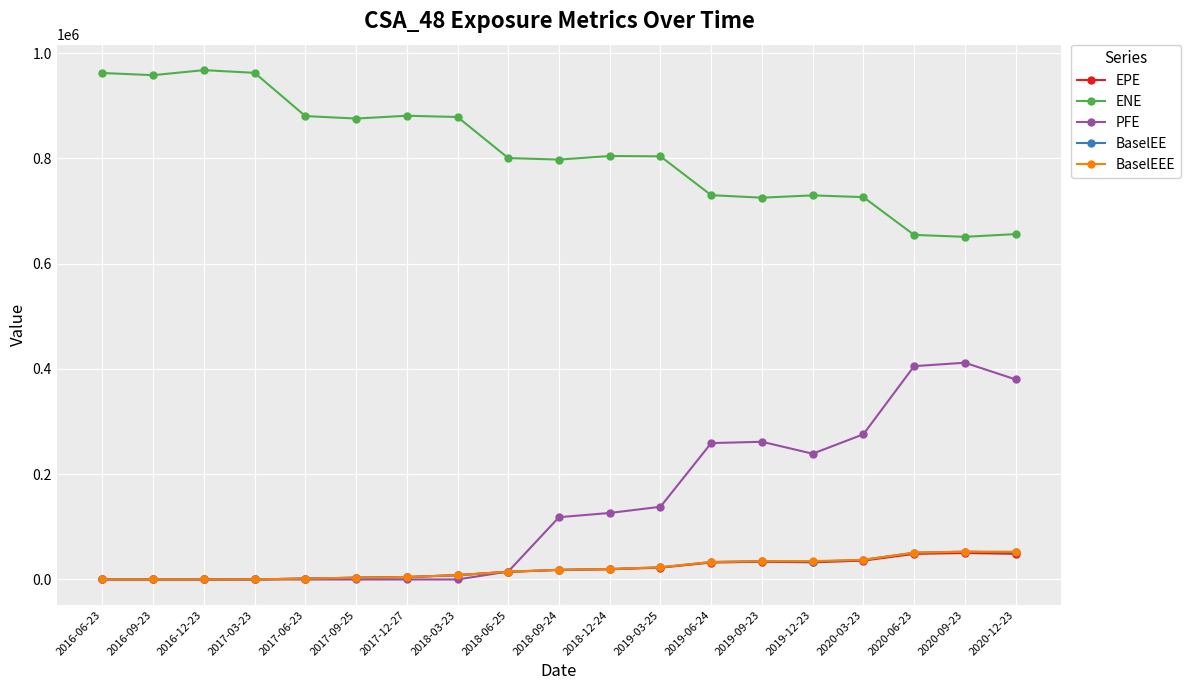

Where does the ENE series first go above 803781?

2016-06-23